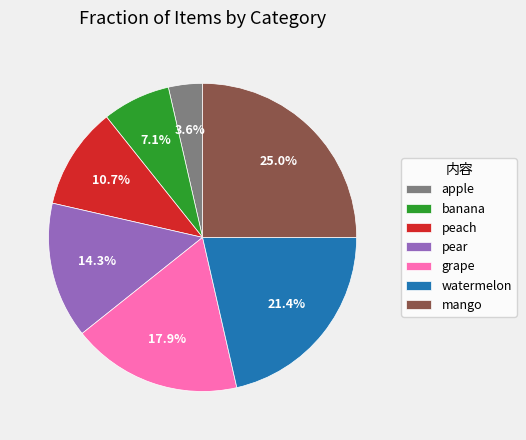

Does peach account for over 50% of the chart?

No